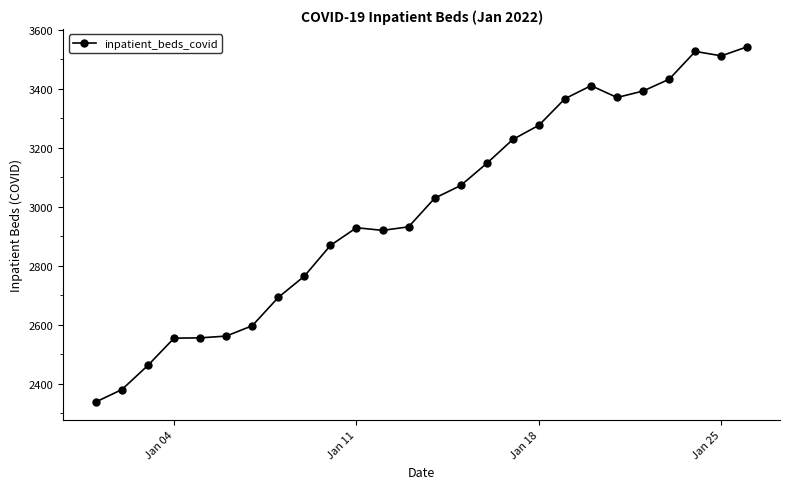

Does the chart have visible grid lines?

No